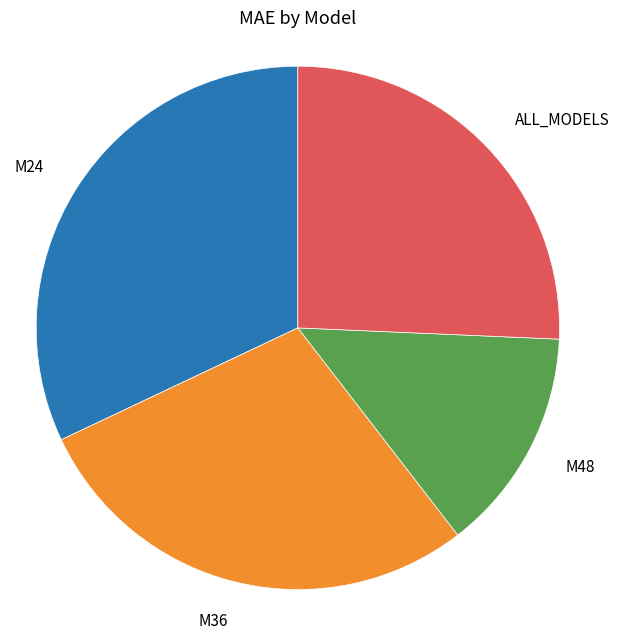

Is there a majority slice in this chart?

No